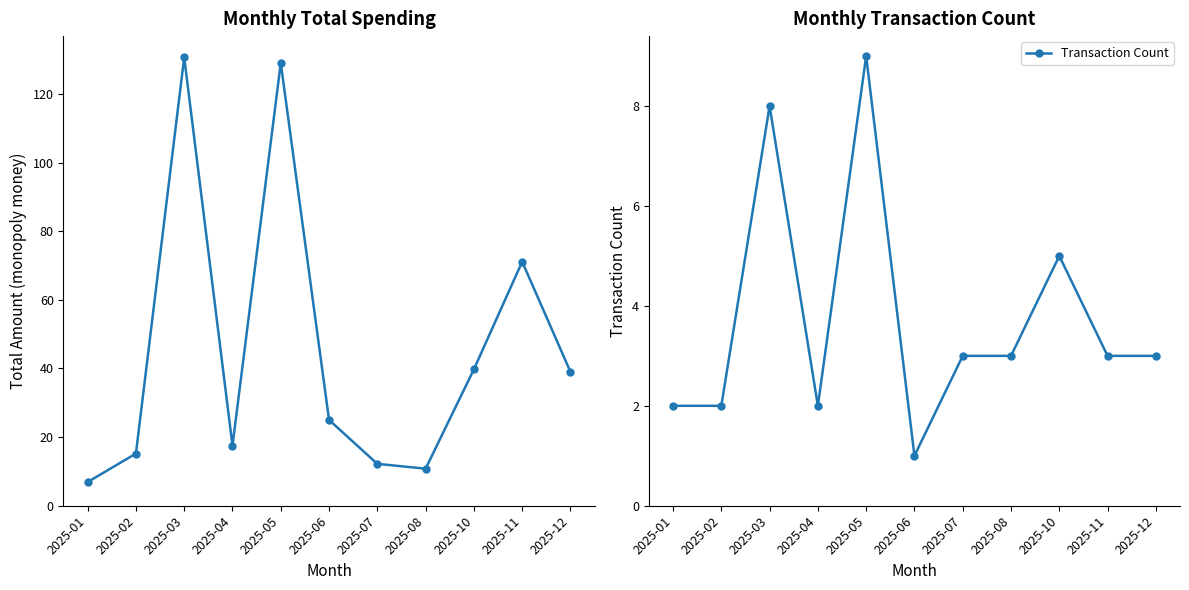

What is the difference between the second highest and minimum values in the Transaction Count series?

7